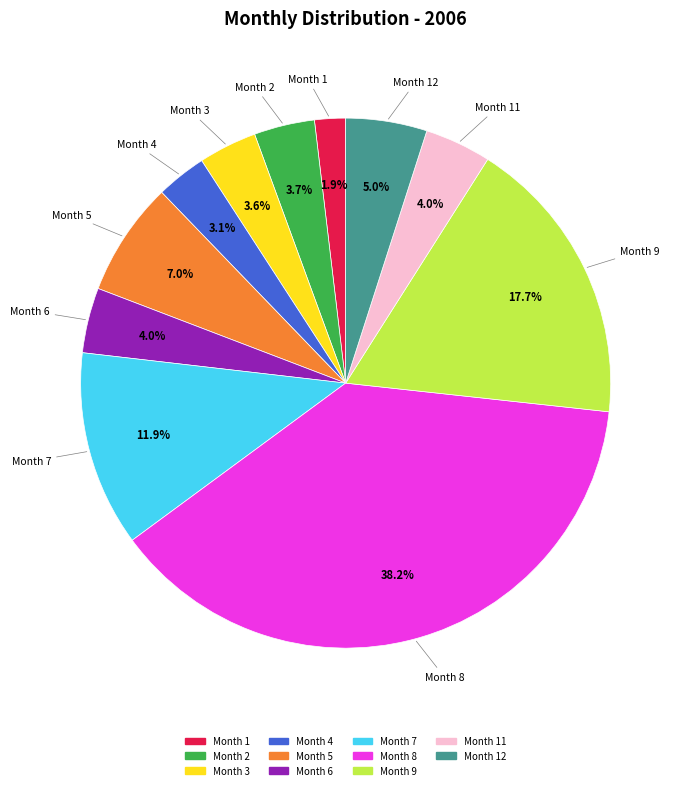

Does any single category account for the majority?

No